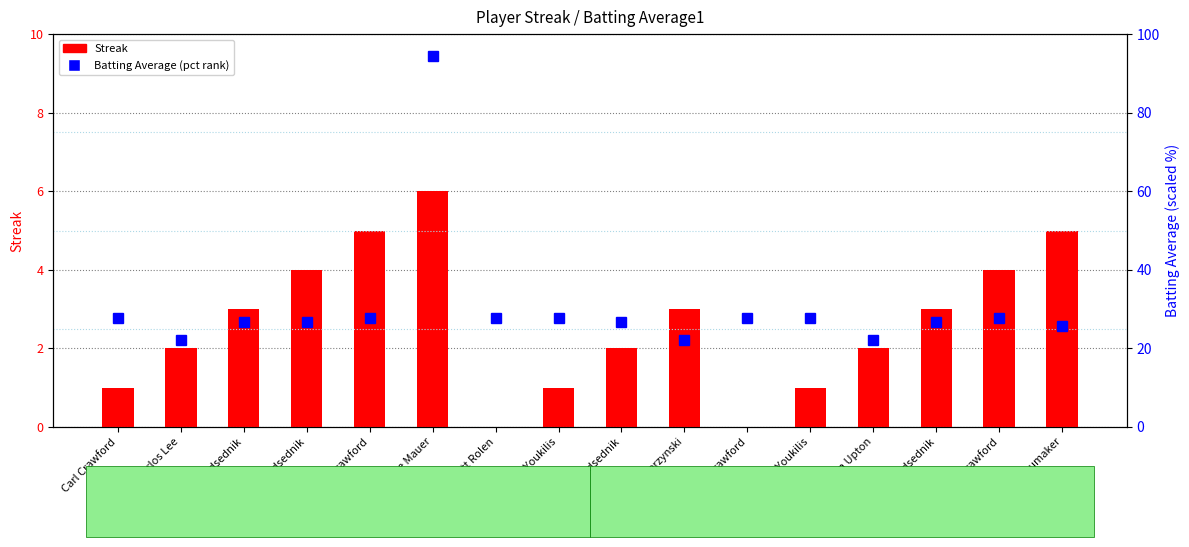

Which series has the largest total across all categories?

Batting Average (pct rank)